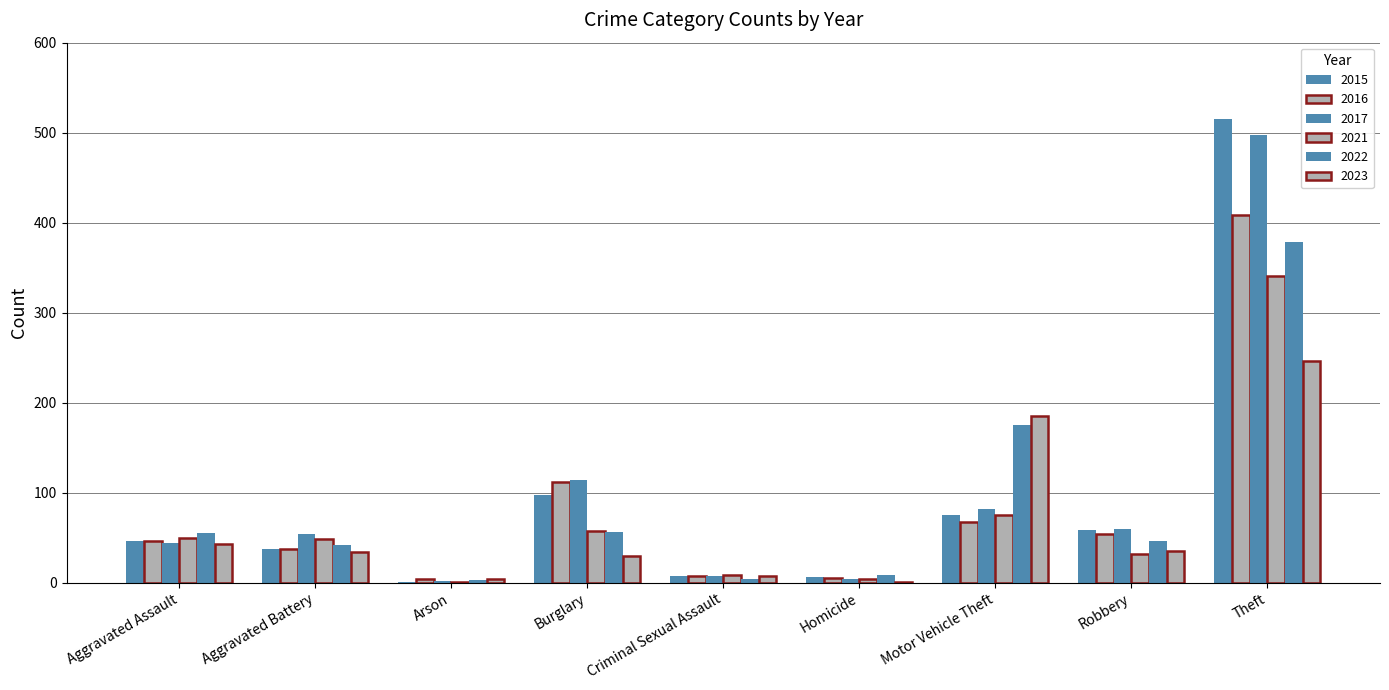

At which category does the chart reach its minimum across all series?

Arson